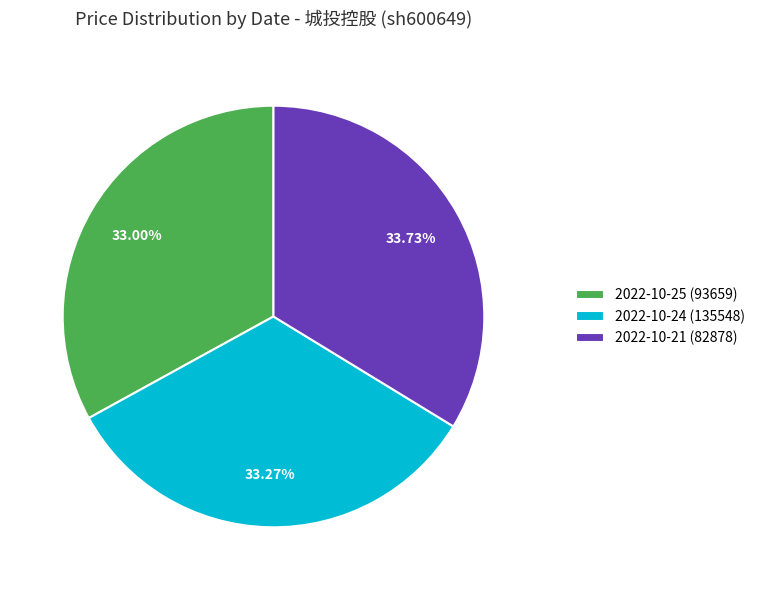

To the nearest percent, what is the combined percentage of 2022-10-24 (135548) and 2022-10-21 (82878)?

67%